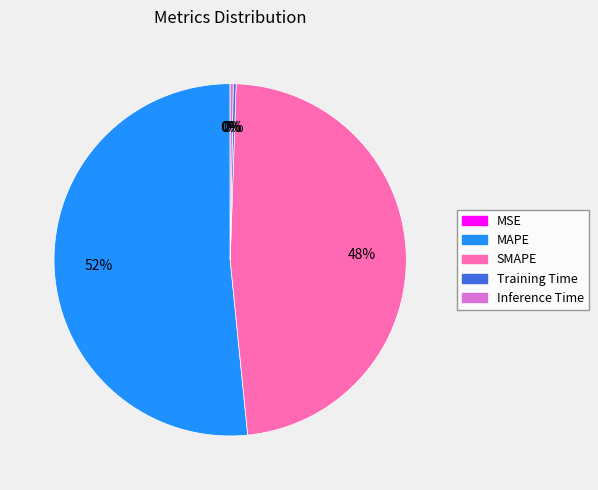

What is the largest slice in the pie chart?

MAPE